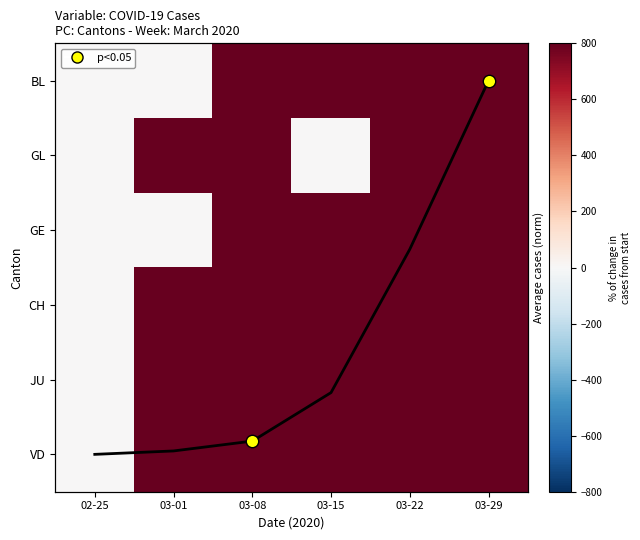

Count the number of data series in this chart.

7